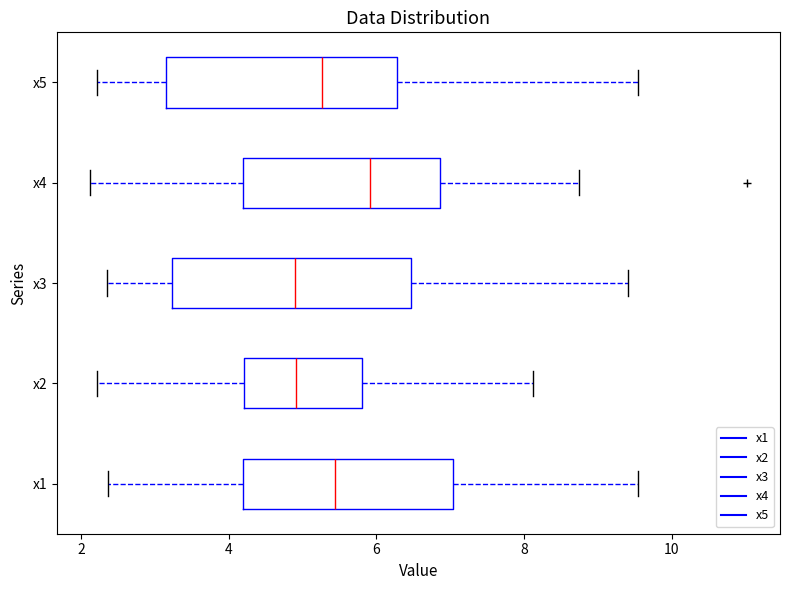

Which box's median line is the furthest to the right?

x4